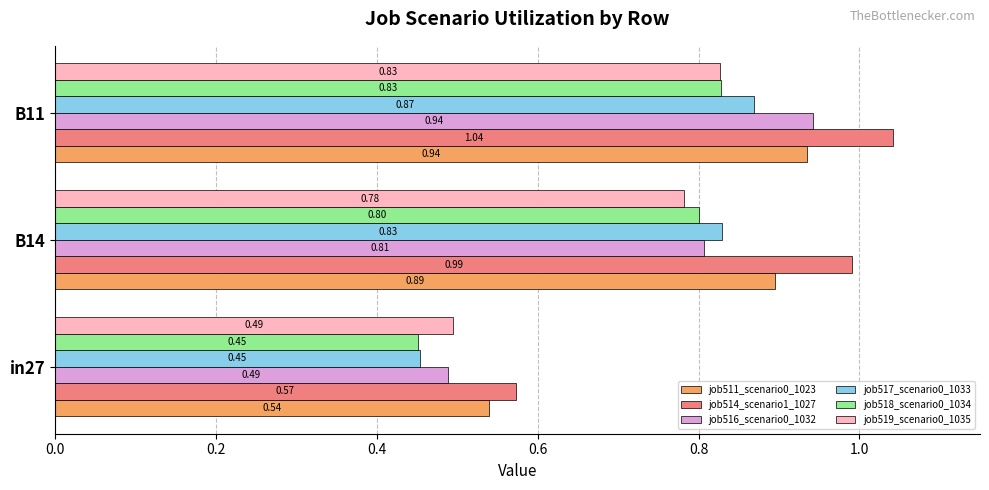

Rank the categories by job517_scenario0_1033 value from highest to lowest.

B11, B14, in27